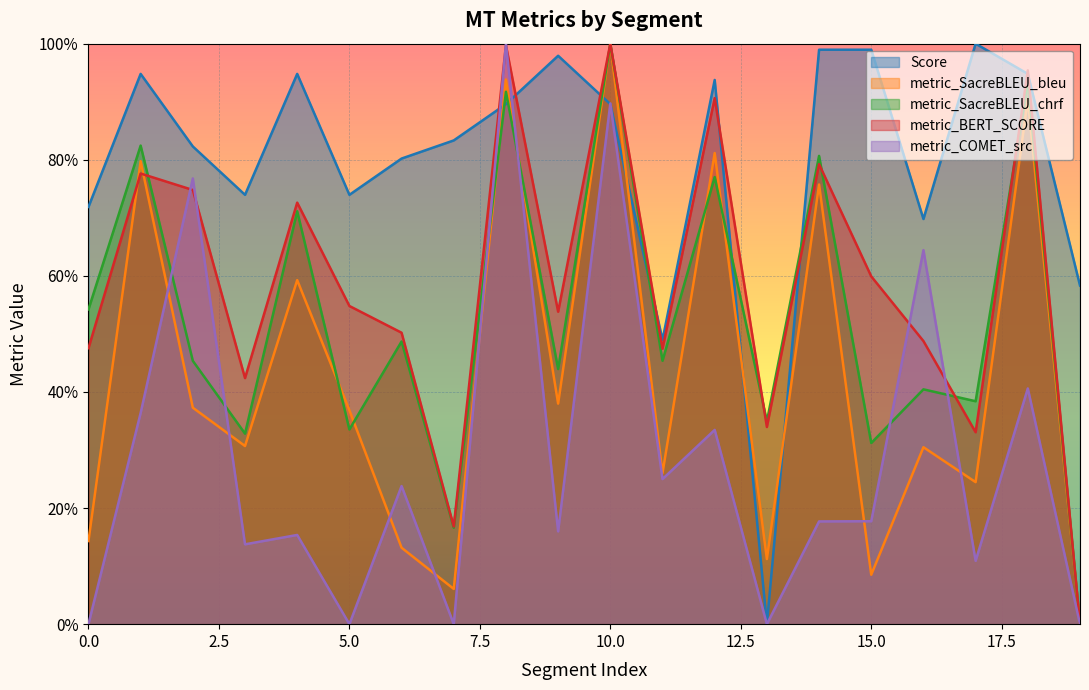

How many lines are shown in the chart?

5